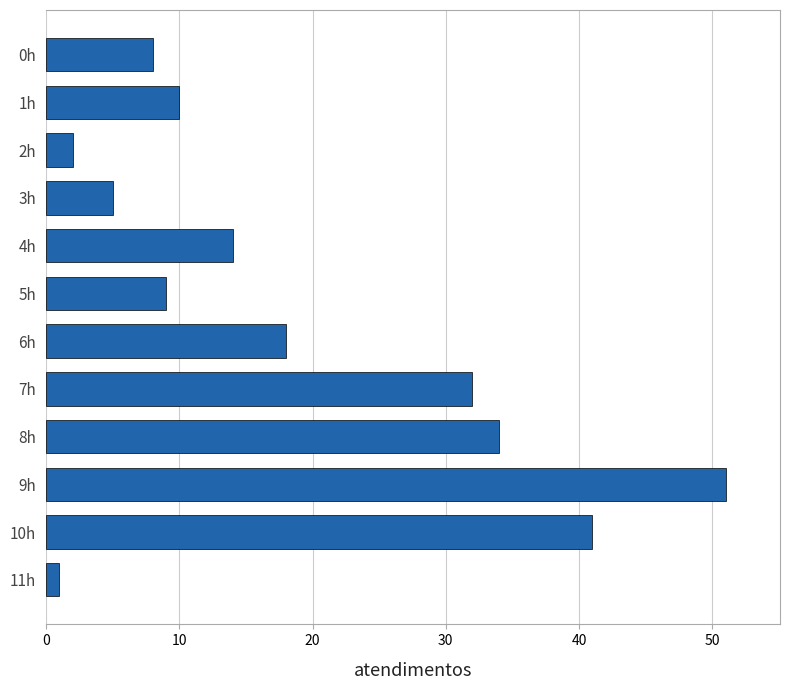

The chart shows a value of 51 at 9h. True or false?

True